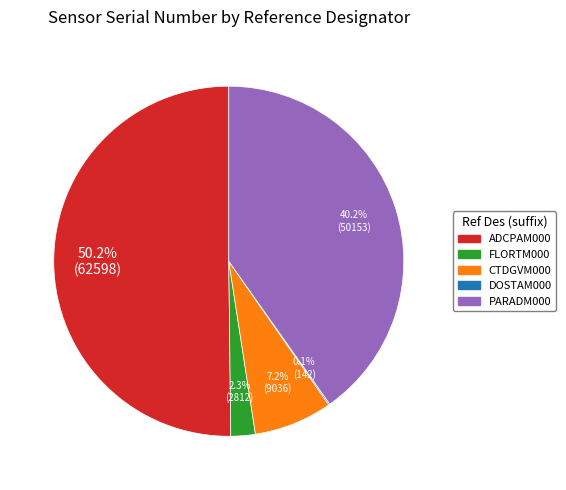

Is there a majority slice in this chart?

Yes